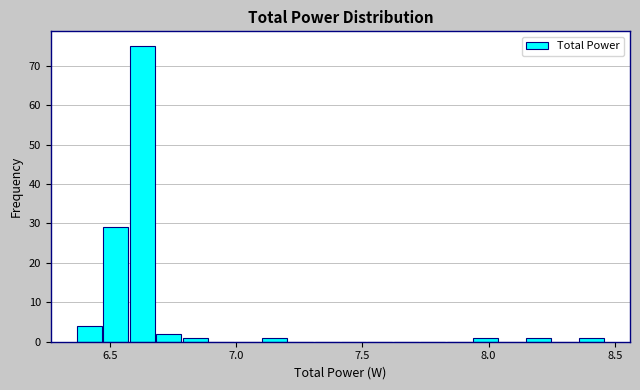

Around what value on the x-axis is the tallest bar? Give the approximate position of its centre, as read against the axis.

6.65